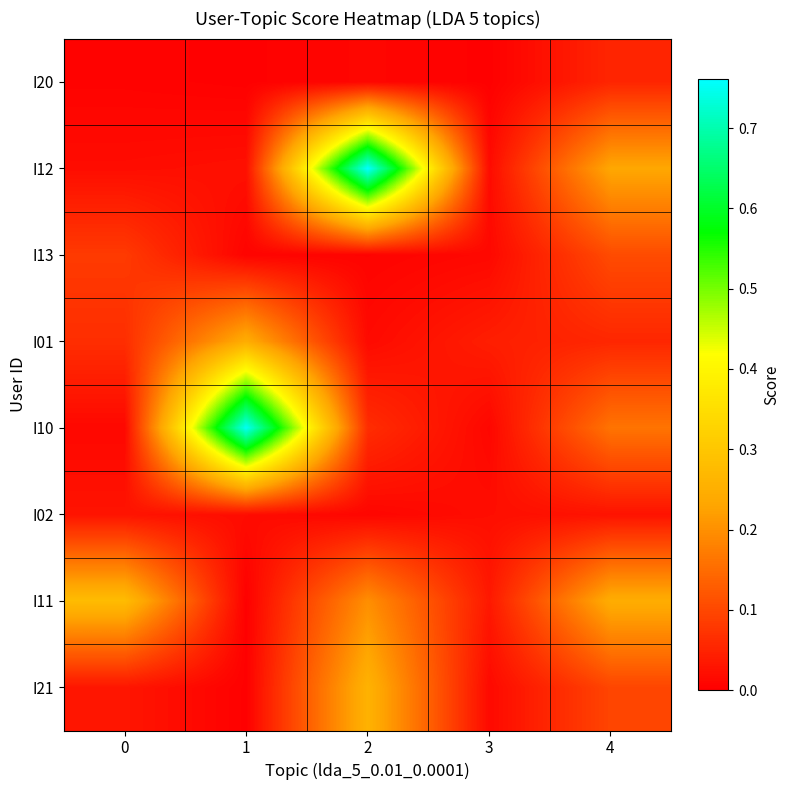

How many categories are shown in the chart?

5